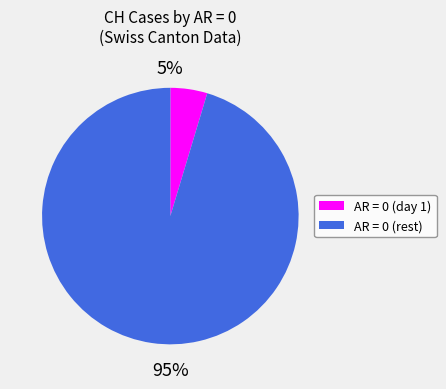

Is the sum of AR = 0 (rest) and AR = 0 (day 1) greater than half?

Yes